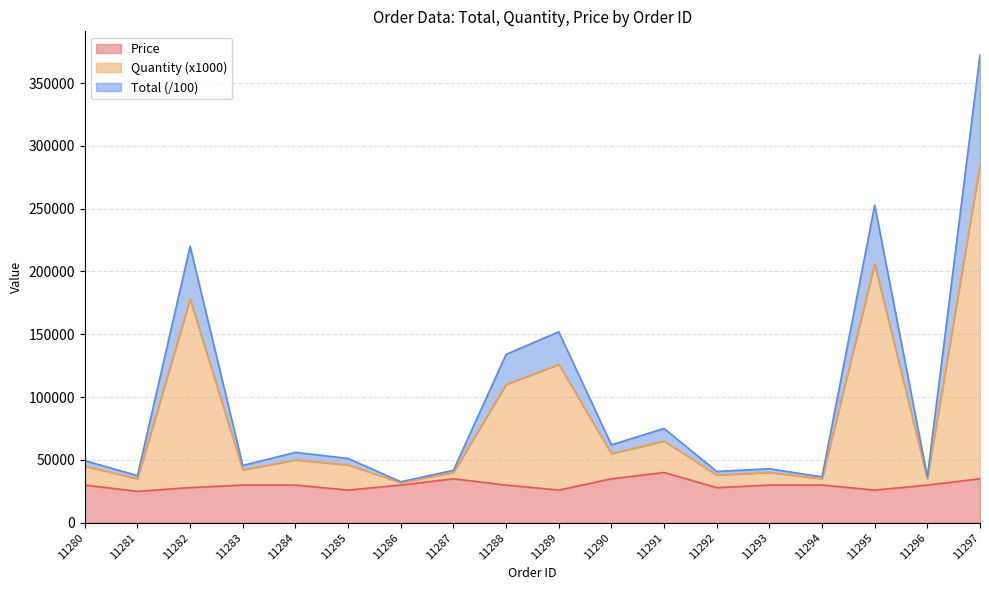

What is the difference between the Total values at 11297 and 11286?

339900